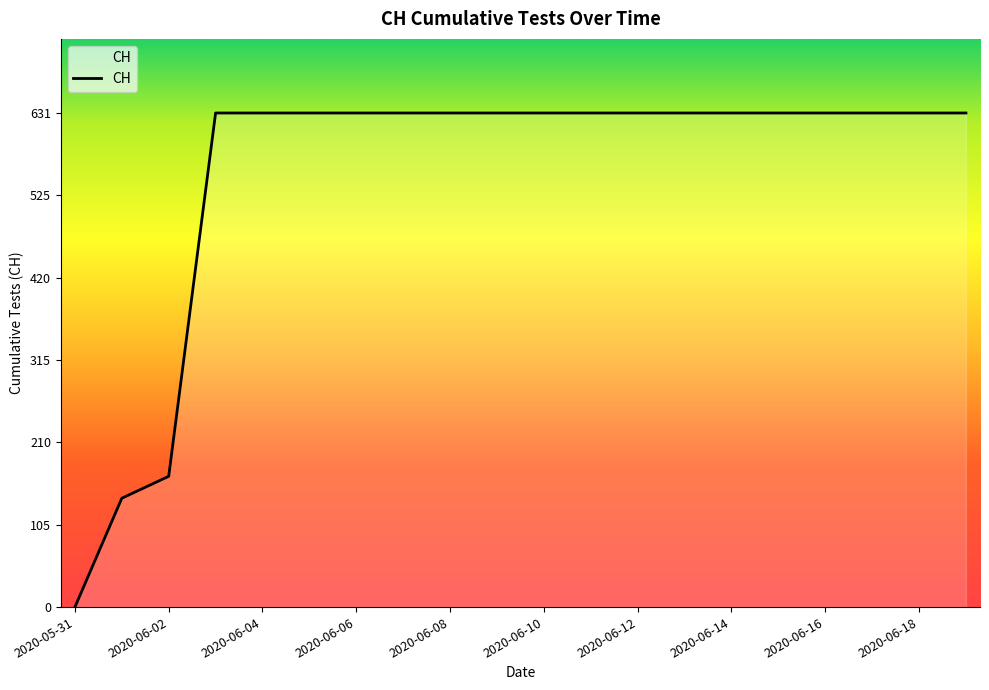

What is the greatest value displayed?

631